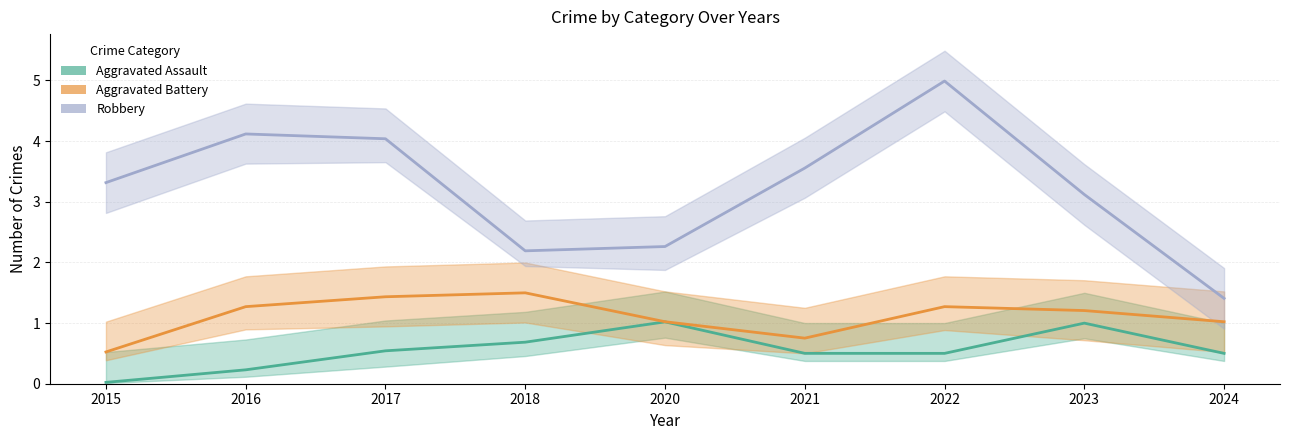

How many lines are shown in the chart?

3